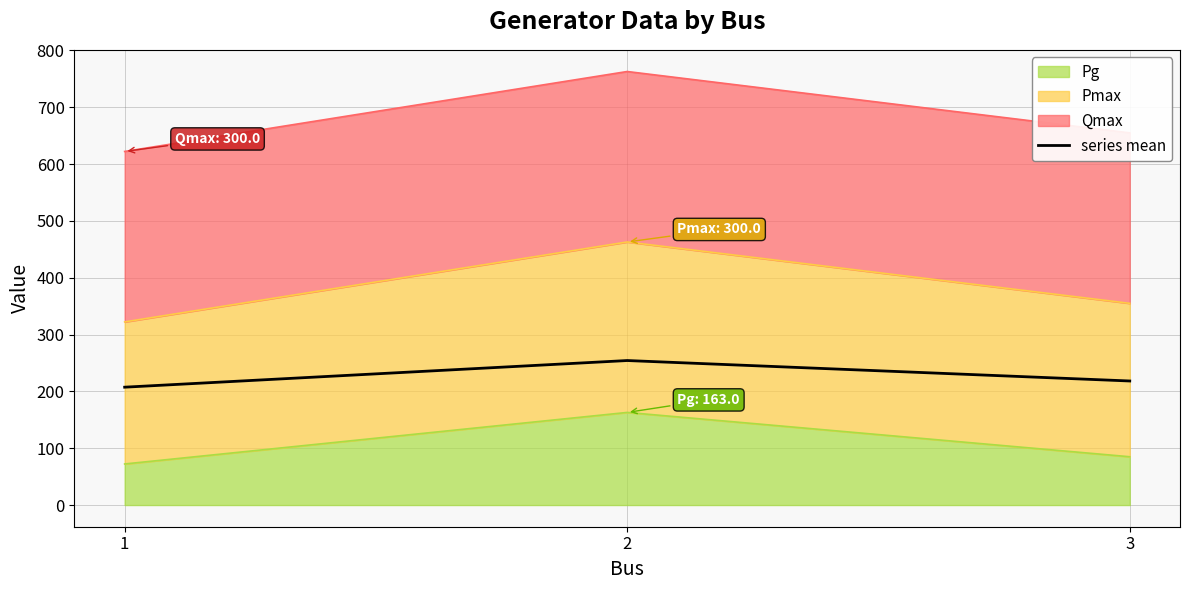

What is the value of the 1st point from the left?

207.4